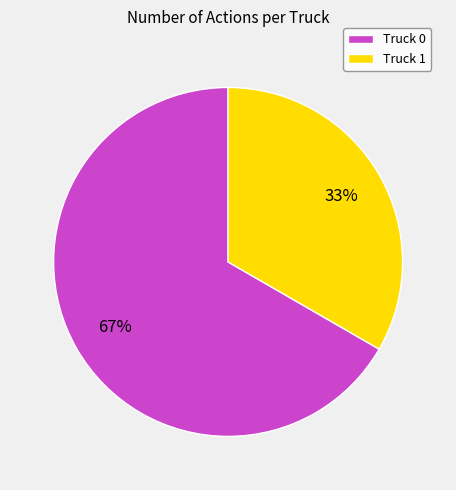

Count the number of slices in the pie.

2